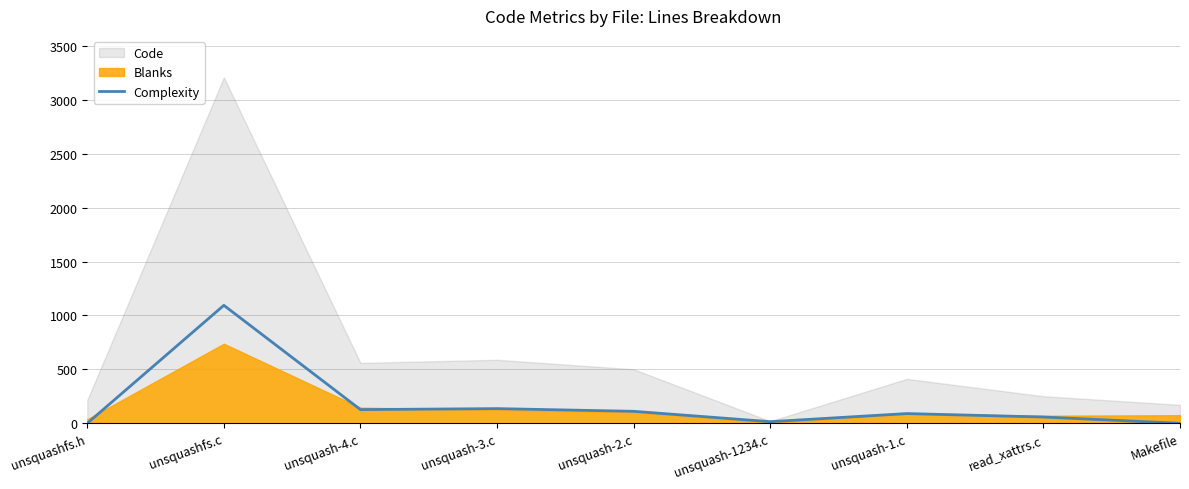

The value at unsquash-4.c is 210. True or false?

False